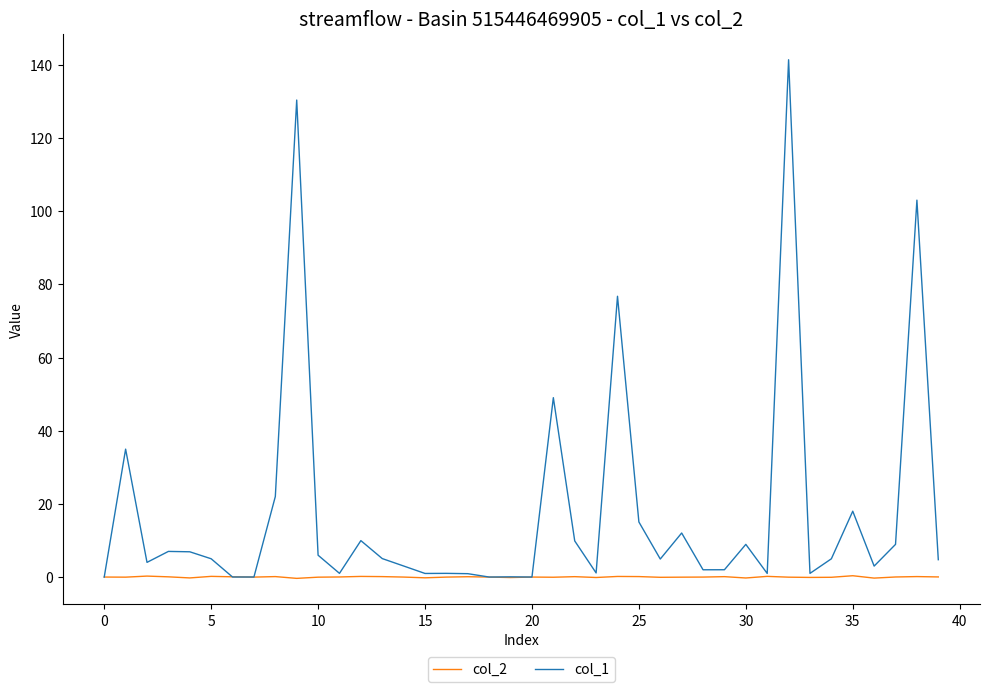

What is the highest value of the col_1 series?

141.4